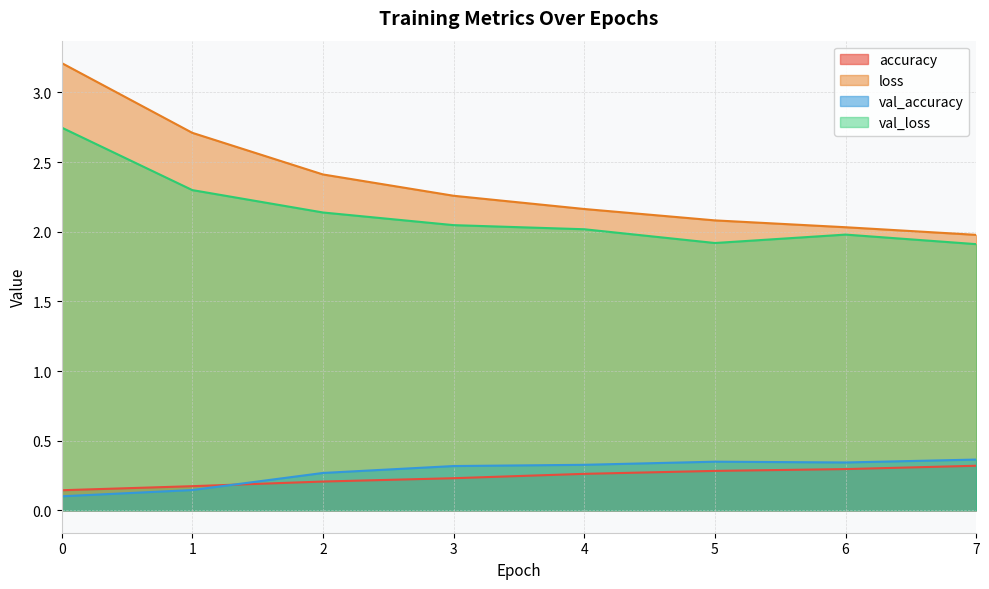

The value of loss at 2 is 2.4. True or false?

True